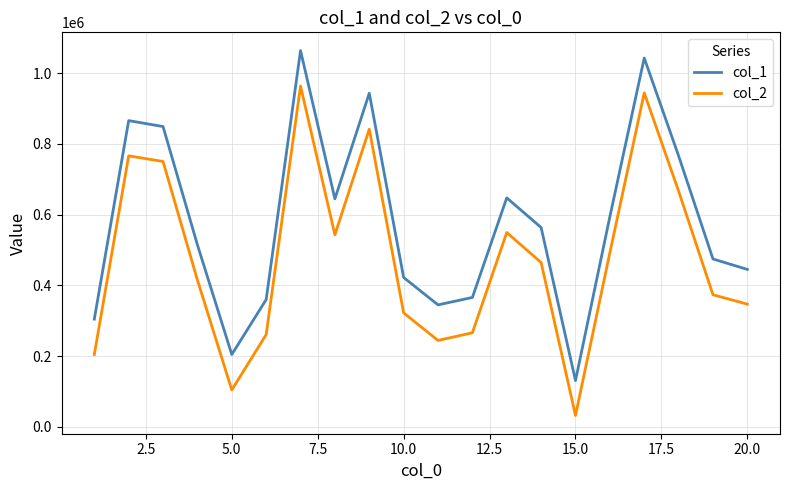

How many distinct data groups are displayed?

2